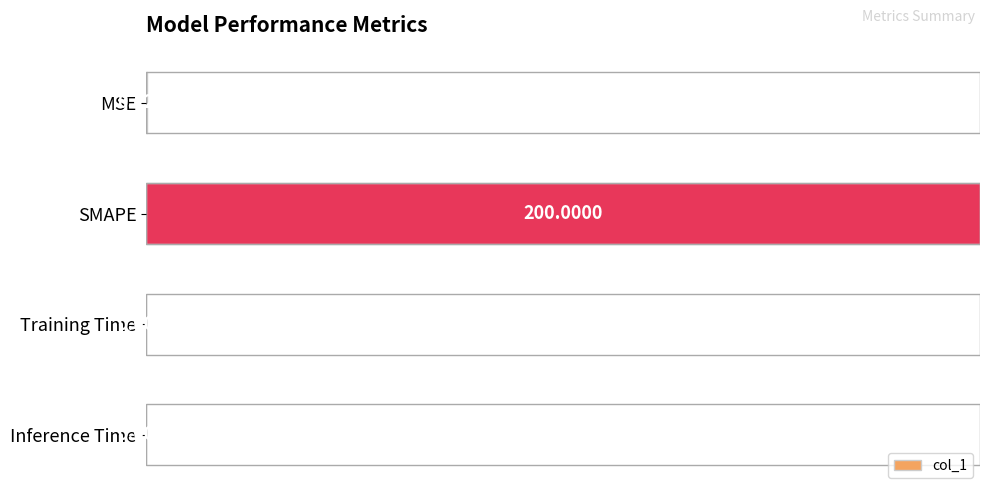

Which has a higher value, SMAPE or Inference Time?

SMAPE